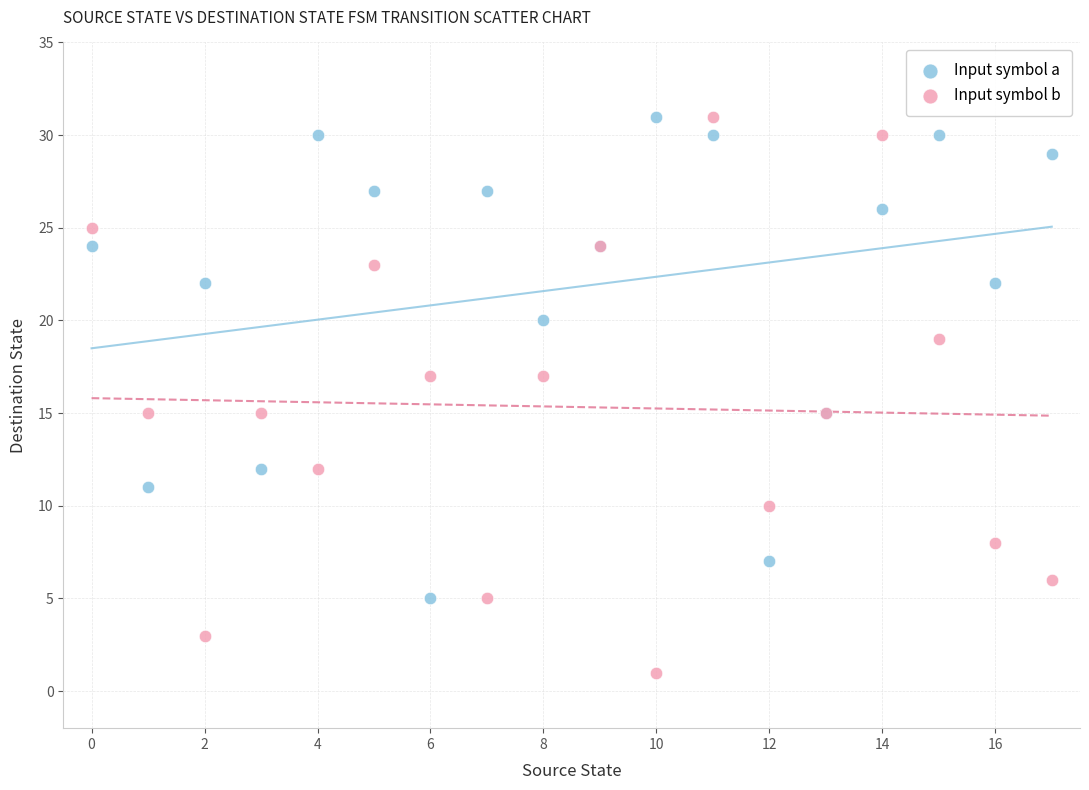

Which series contains the lowest Y value?

Input symbol b